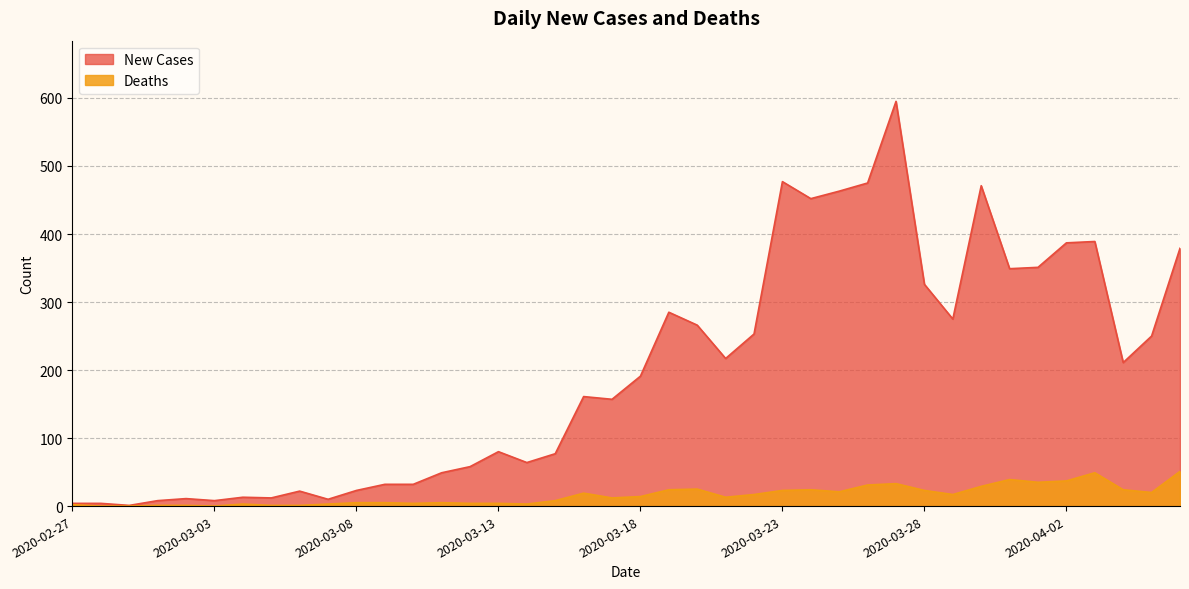

What is the label of the 11th point from the right?

2020-03-27